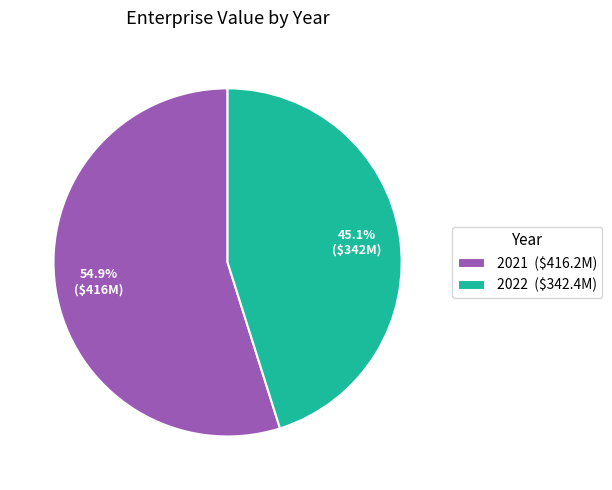

Do 2021 and 2022 together represent more than half of the pie?

Yes